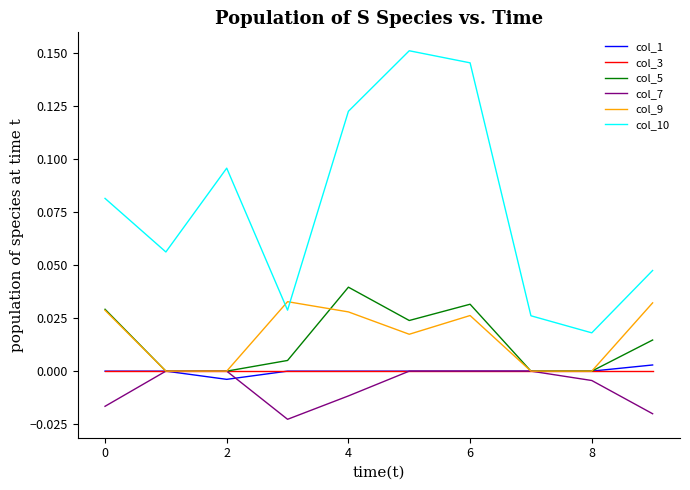

Which series has the widest spread of values?

col_10